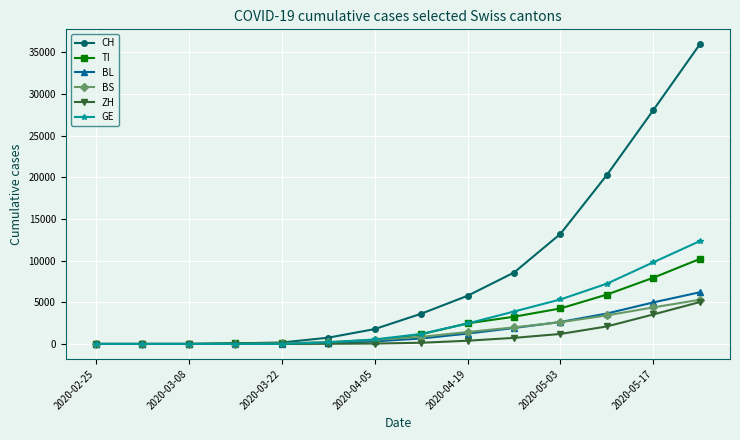

What is the greatest value displayed?

35952